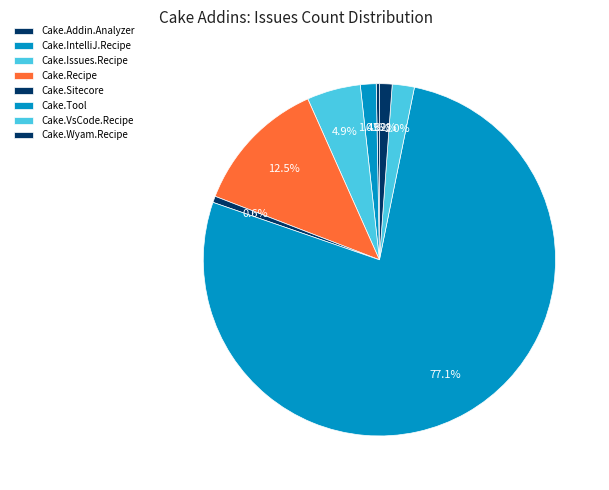

True or false: Cake.Issues.Recipe accounts for 5% of the total.

True